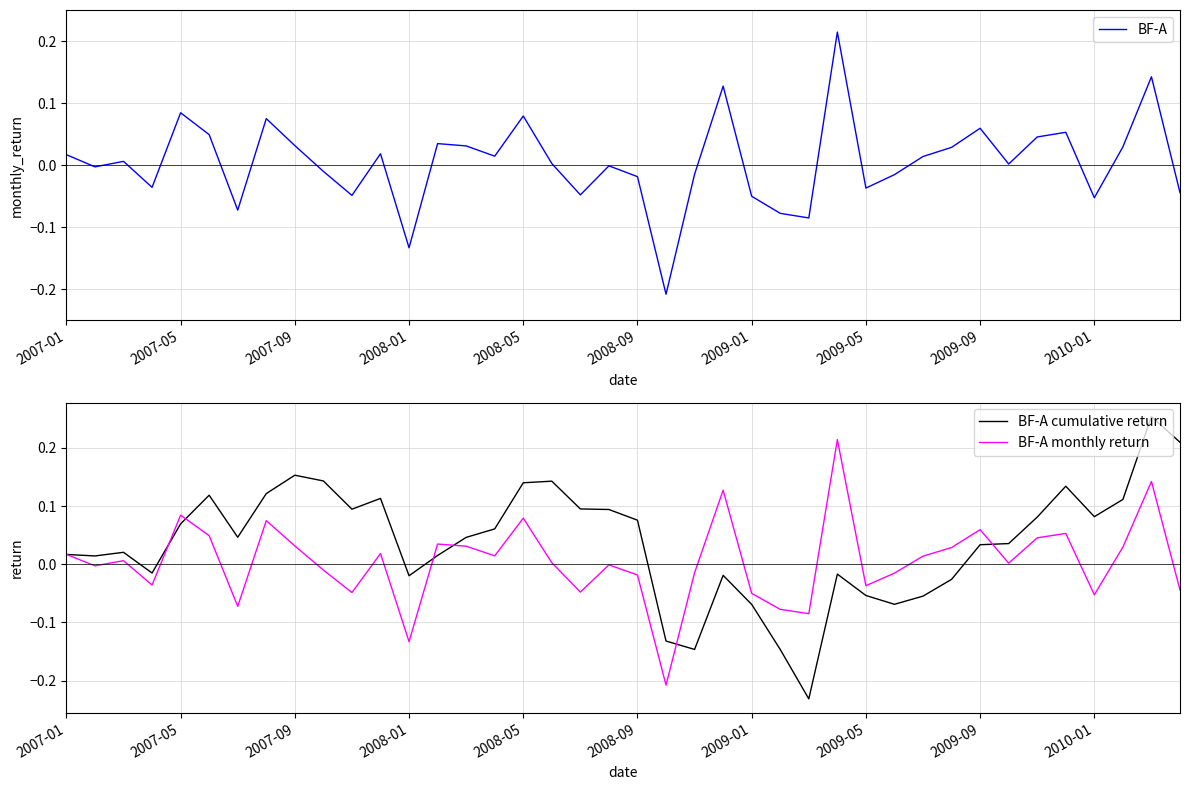

What is the highest value of the BF-A series?

0.2